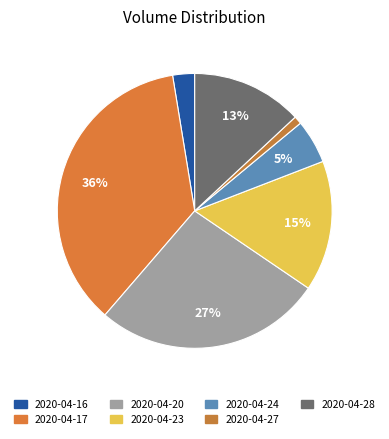

Rank the categories by value from lowest to highest.

2020-04-27, 2020-04-16, 2020-04-24, 2020-04-28, 2020-04-23, 2020-04-20, 2020-04-17